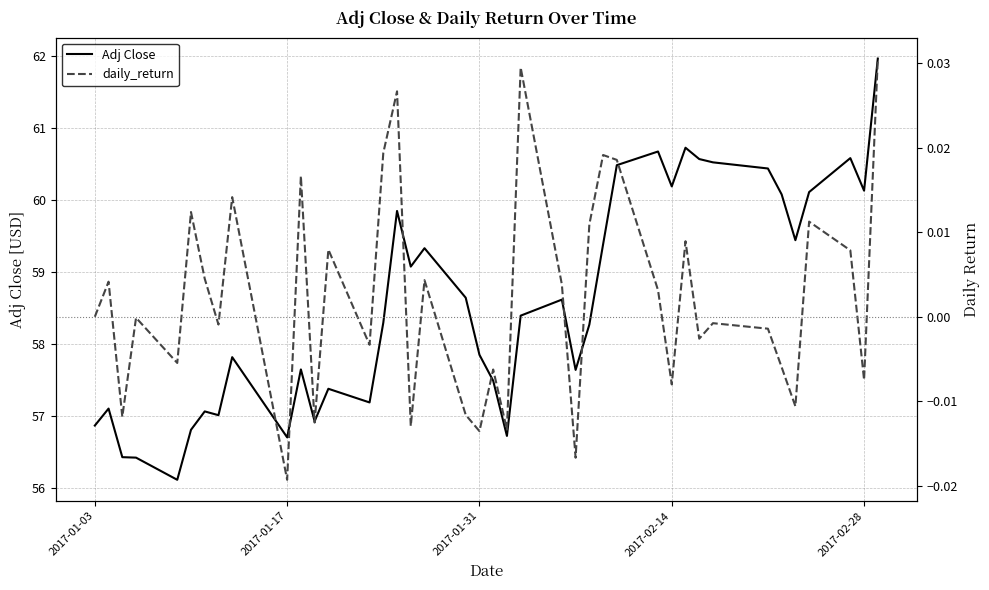

How many values in the Adj Close series exceed 58?

22